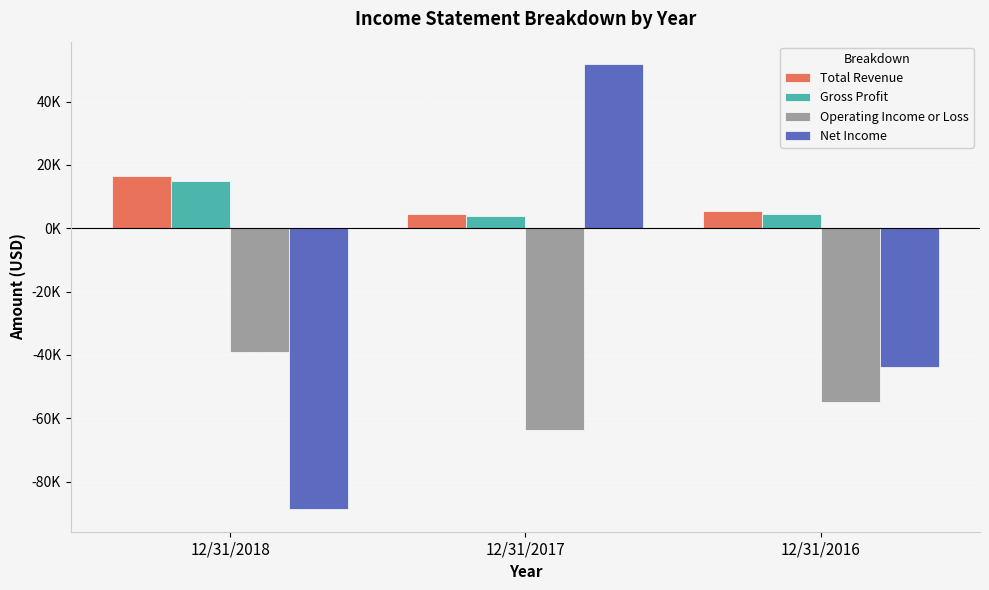

What is the value of the Gross Profit bar at the 1st from the left?

14939